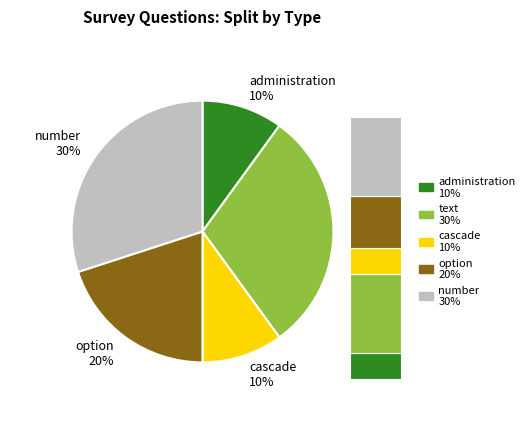

What is the ratio of the value at option to the value at number?

0.7